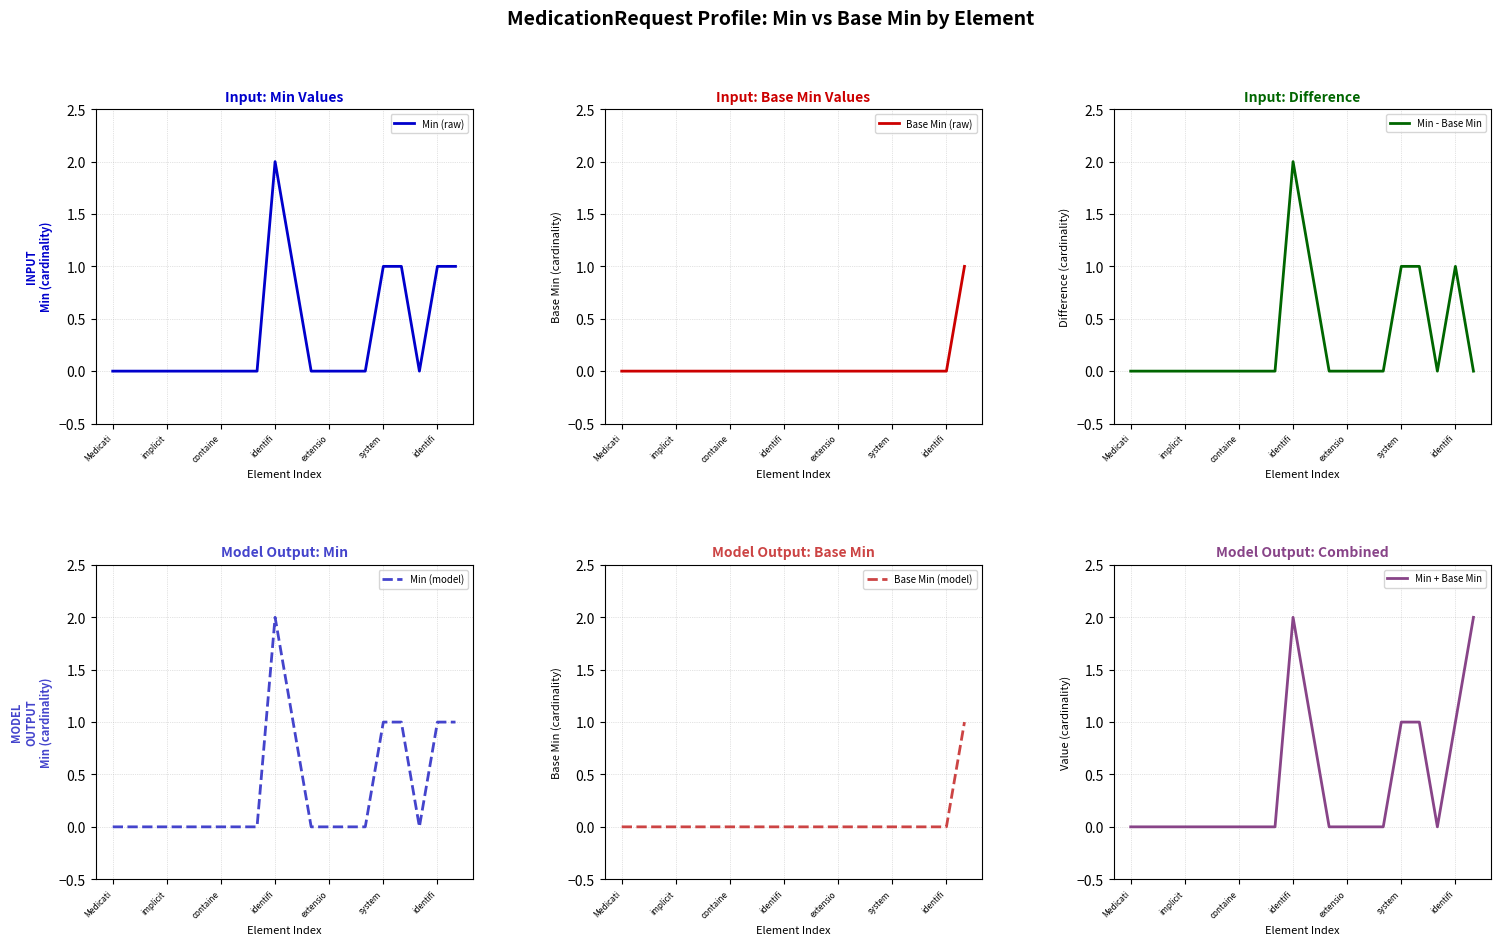

How many Base Min (raw) values are between 0 and 1?

20